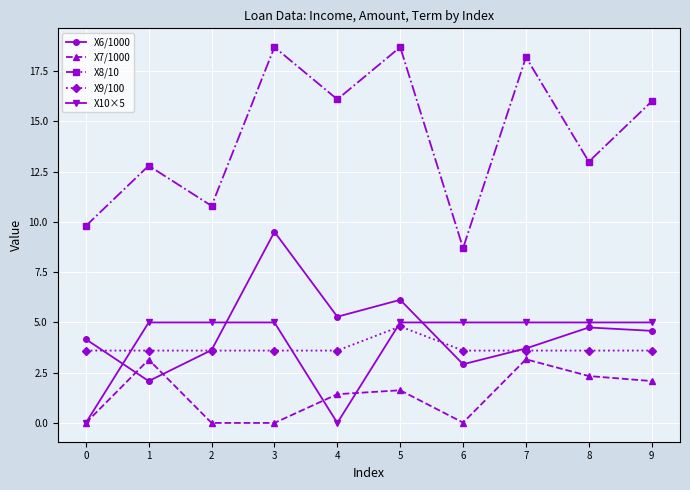

Is it true that X9/100 equals 6.3 at 0?

False